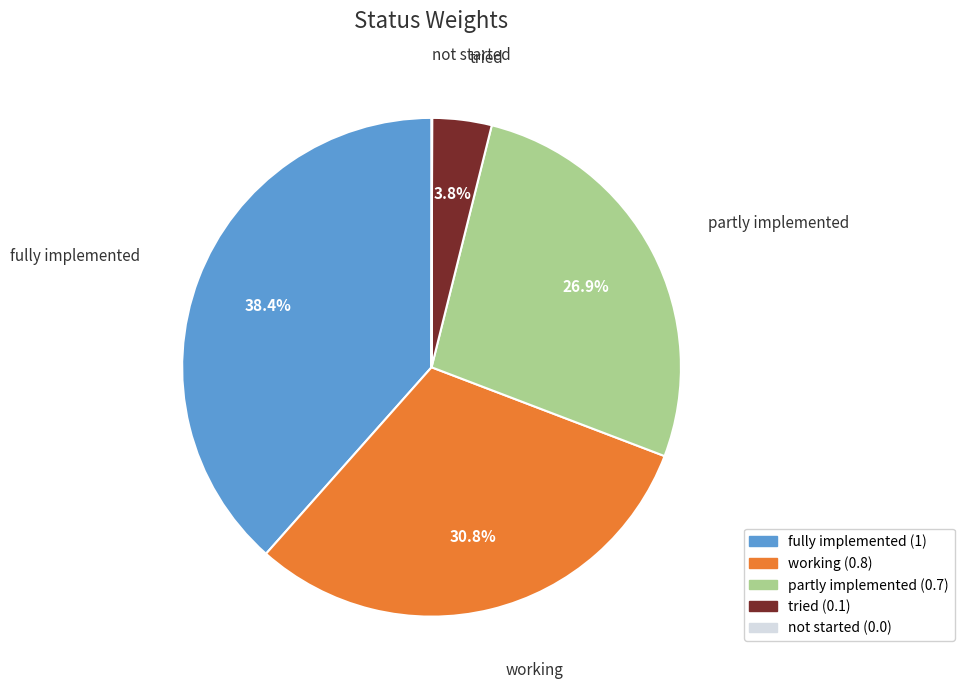

To the nearest percent, what percentage of the pie is partly implemented?

27%